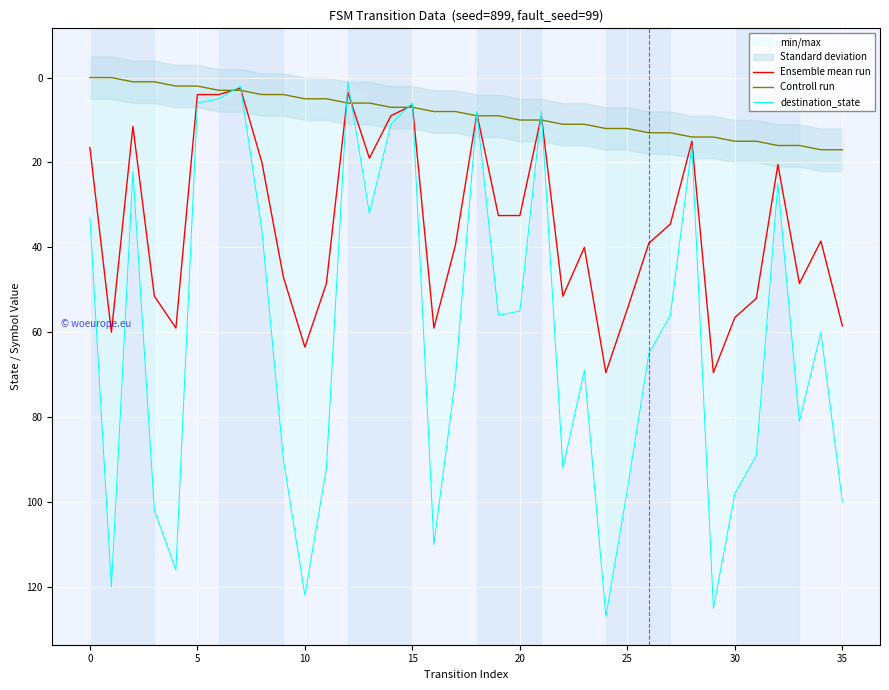

True or false: Ensemble mean run and Controll run cross at least once.

True